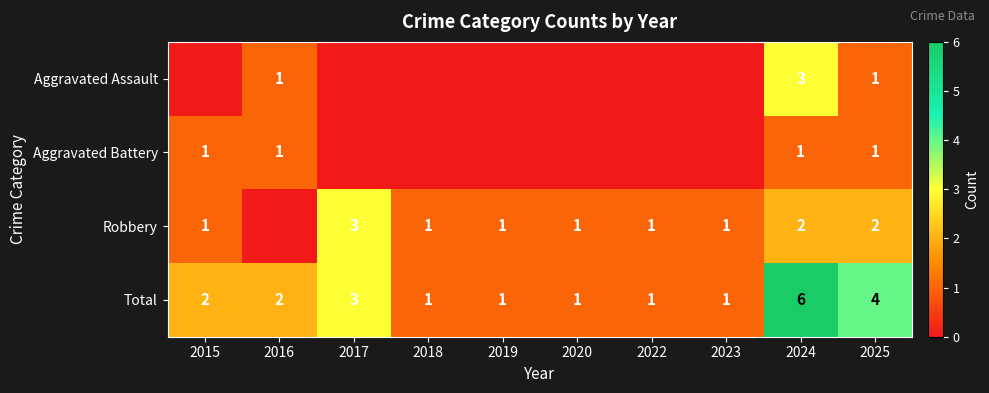

Is it true that Total equals 4 at 2024?

False